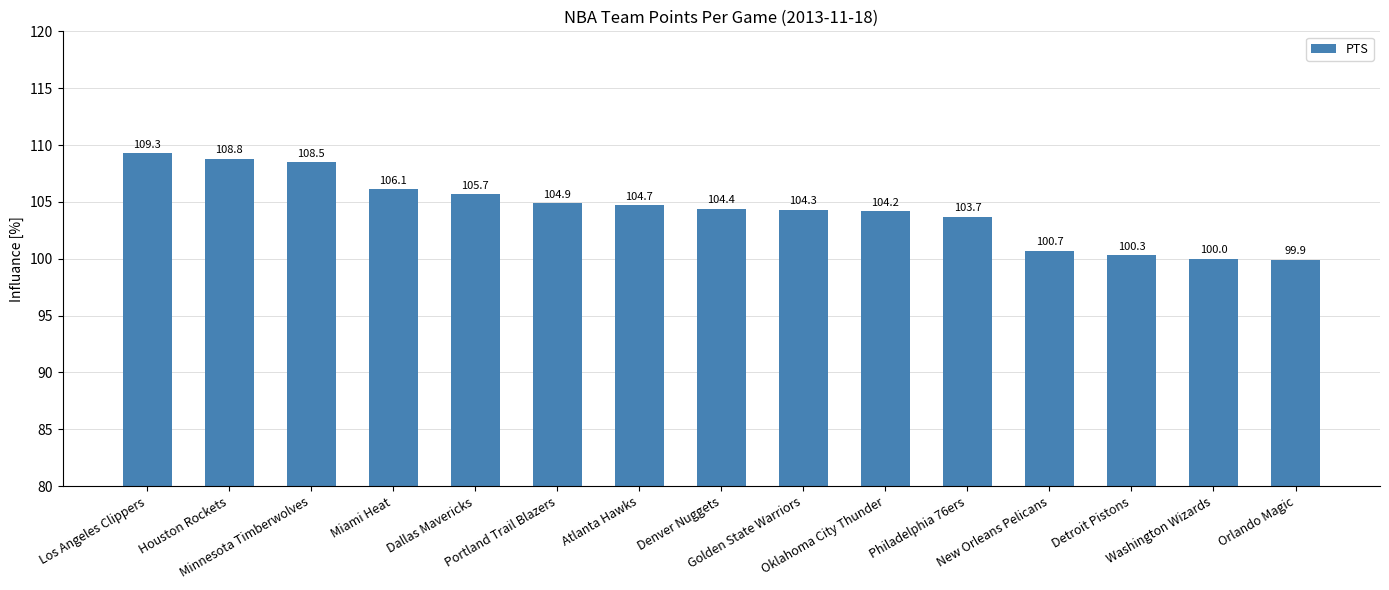

Does the chart contain stacked bars?

No